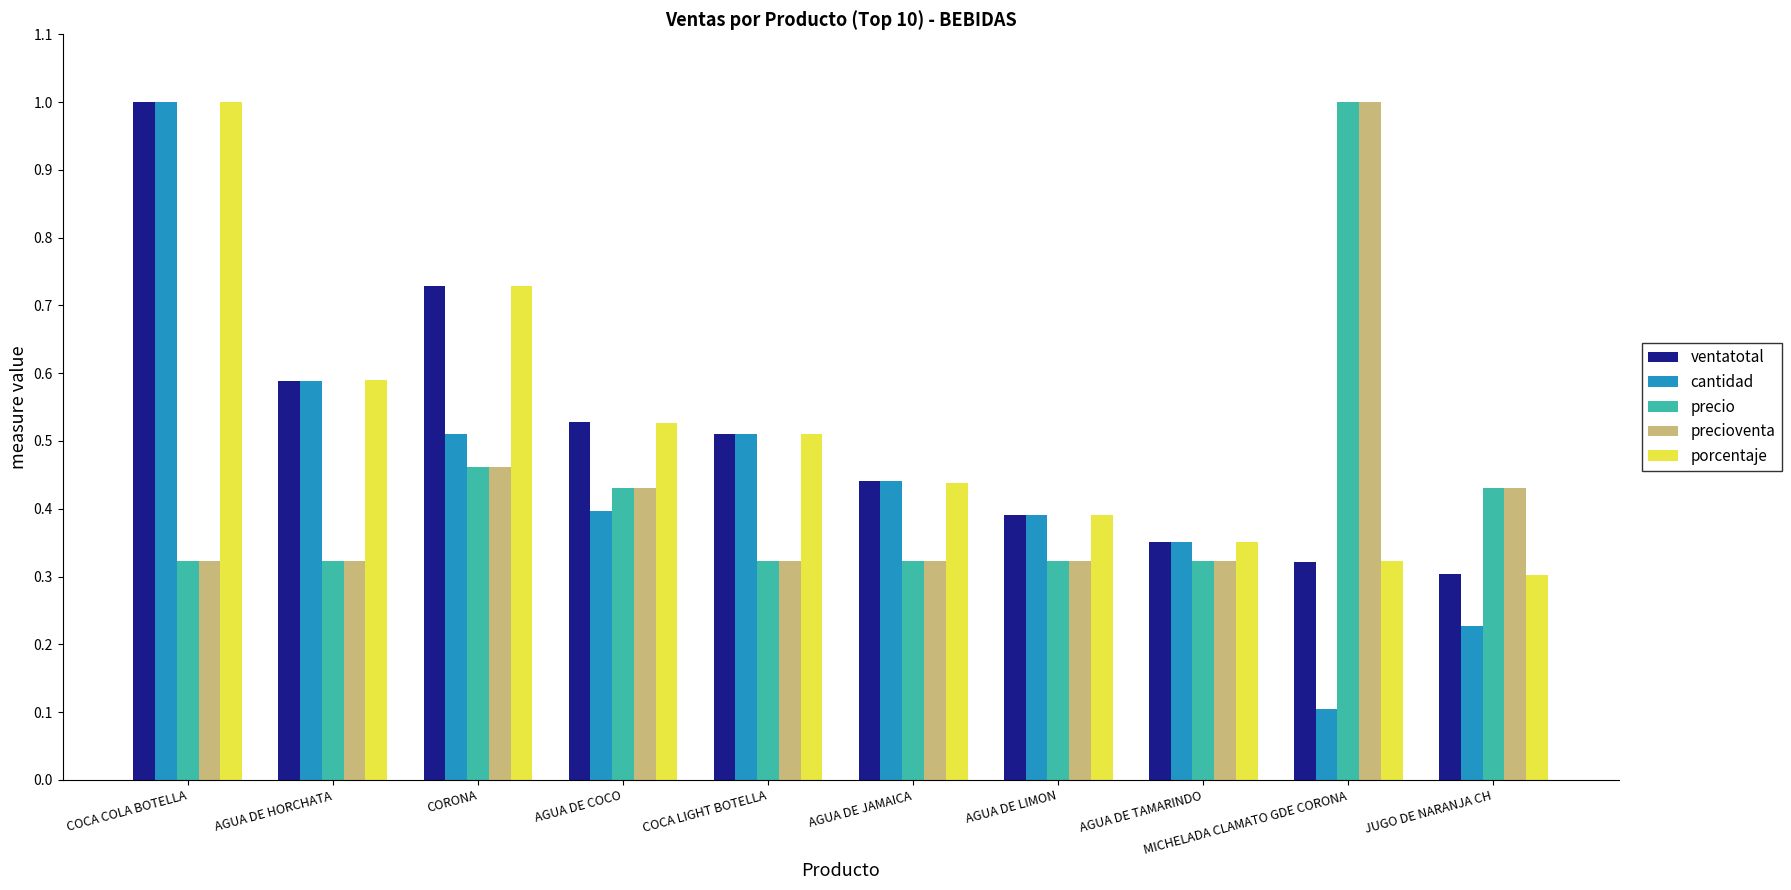

At which label does porcentaje reach its peak?

COCA COLA BOTELLA